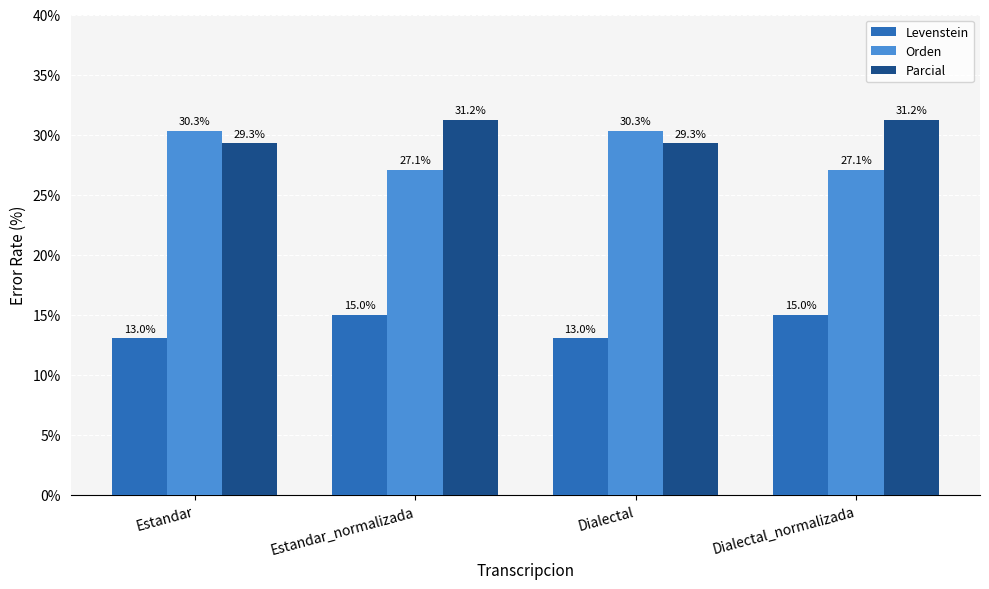

What is the difference between the Orden values at Estandar and Estandar_normalizada?

3.2